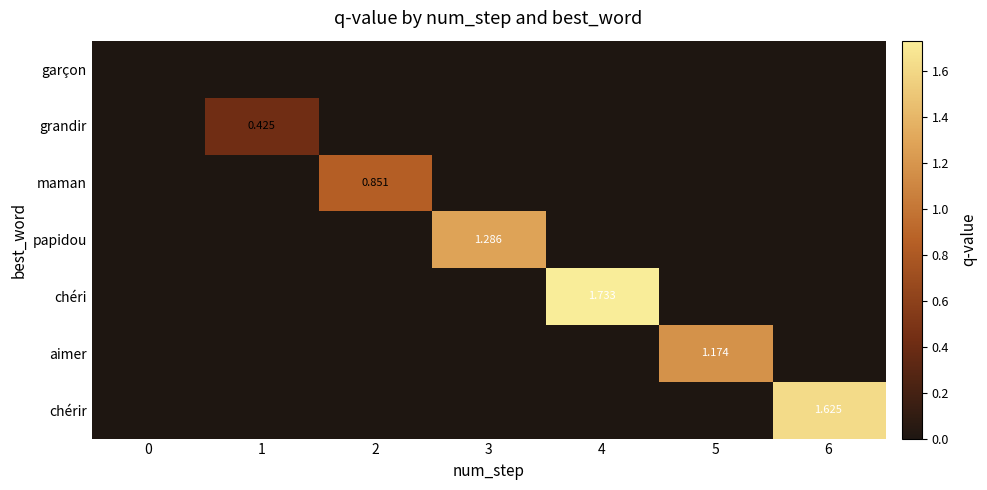

Which has a higher value, 4 or 1?

4